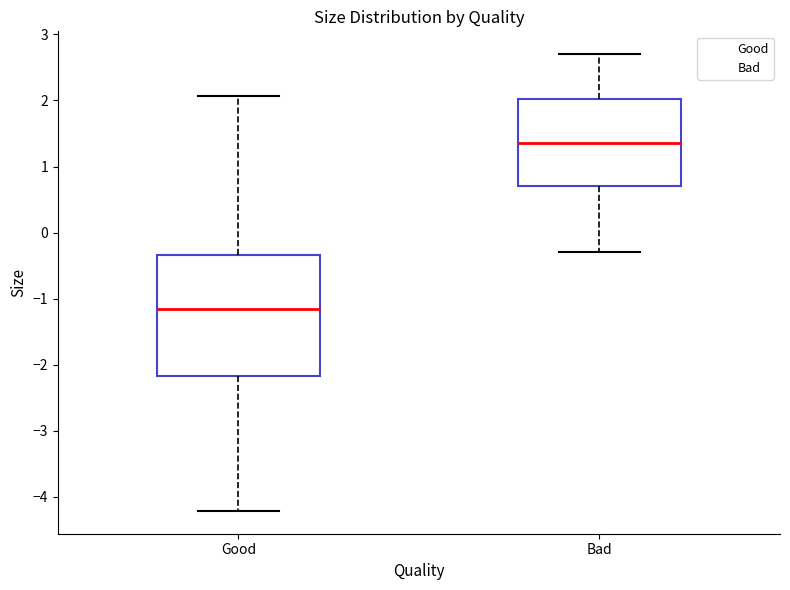

Comparing the boxes themselves (not the whiskers), which one is the tallest?

Good